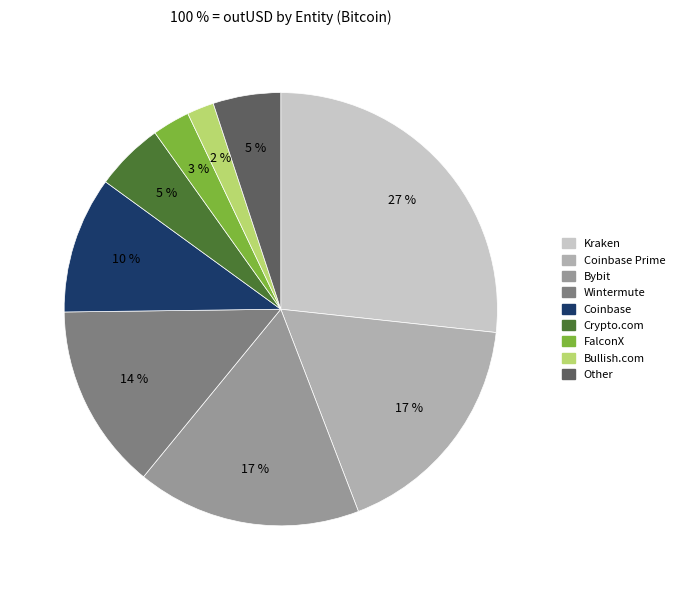

To the nearest percent, what is the average slice percentage?

11%